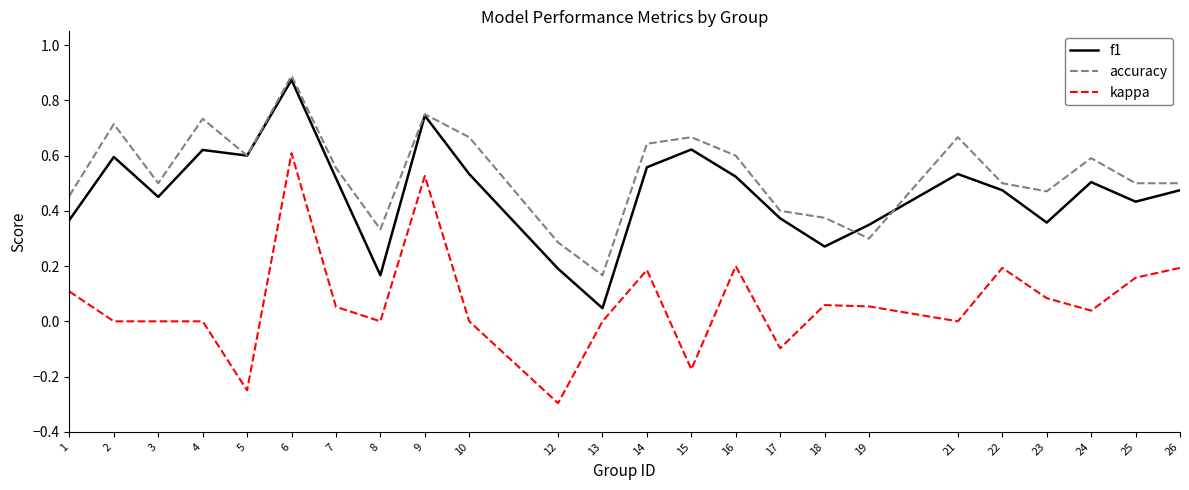

The value of accuracy at 17 is 0.3. True or false?

False